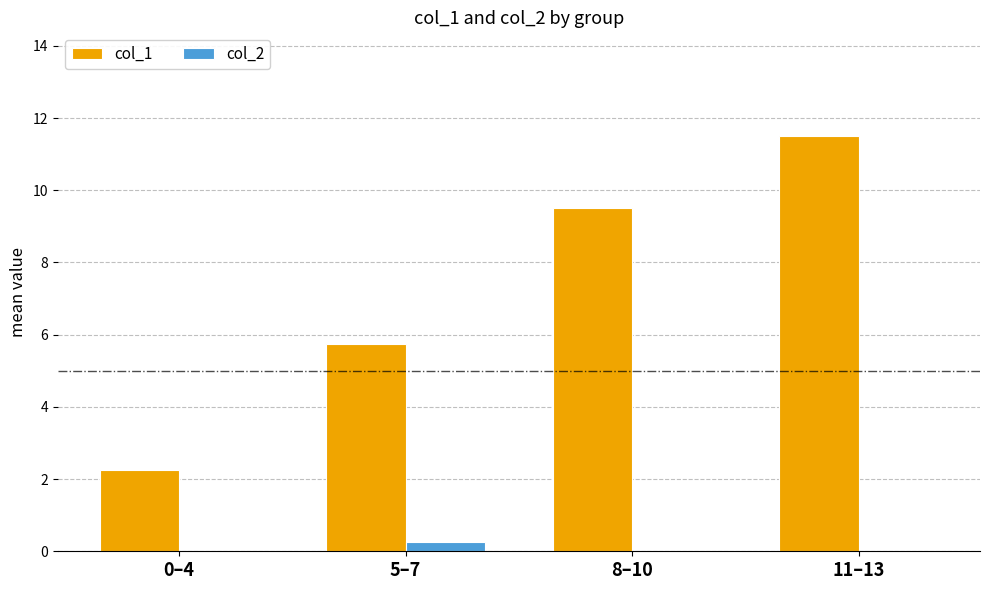

What is the sum of the col_1 values at 0–4 and 8–10?

11.8